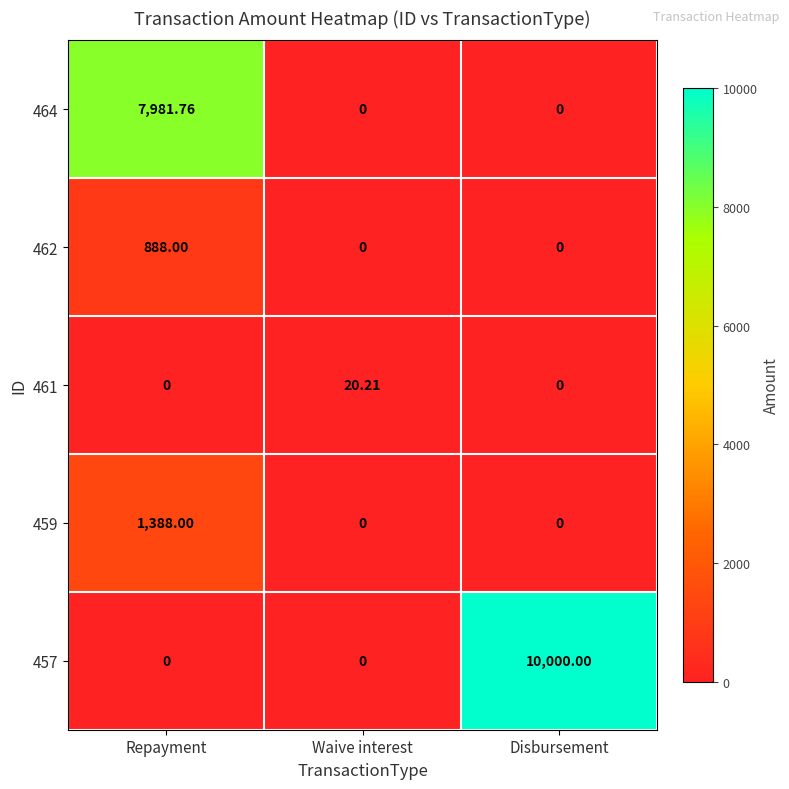

Is the value of 464 at Waive interest greater than the value of 457 at Disbursement?

No